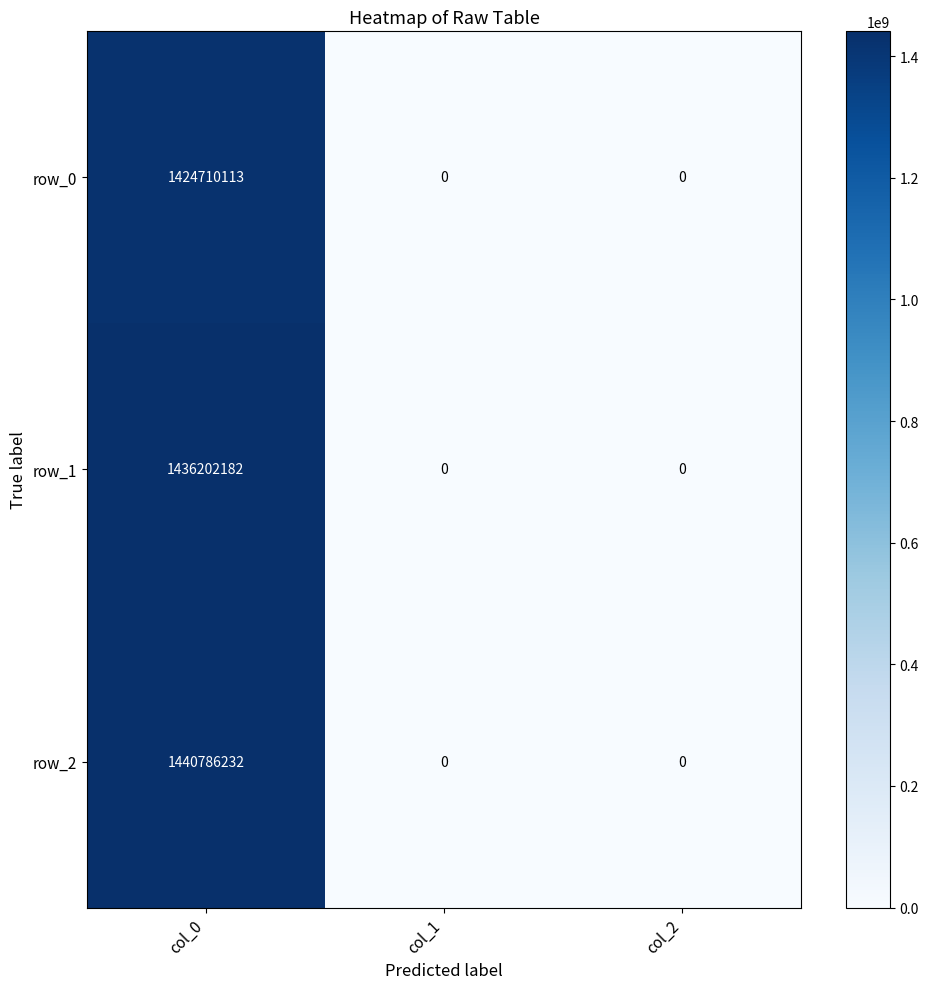

Which series changed the most between col_0 and col_1?

row_2